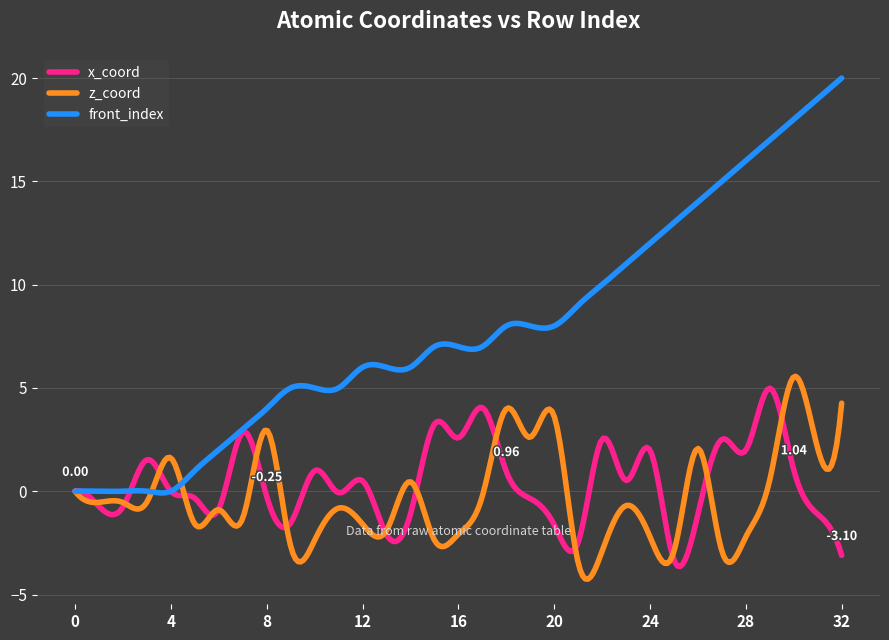

What is the difference between the maximum and minimum values in the front_index series?

20.1